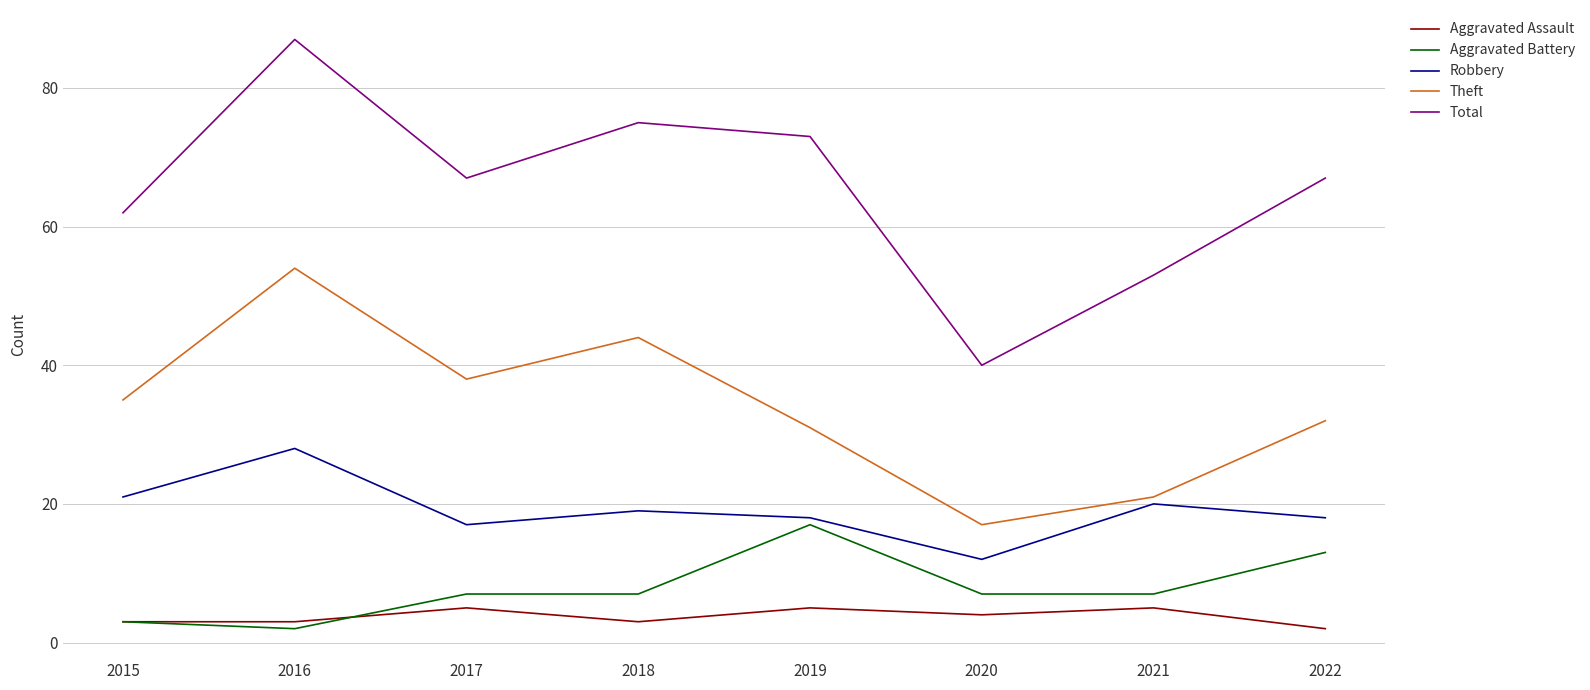

What are all the series names shown in the legend?

Aggravated Assault, Aggravated Battery, Robbery, Theft, Total